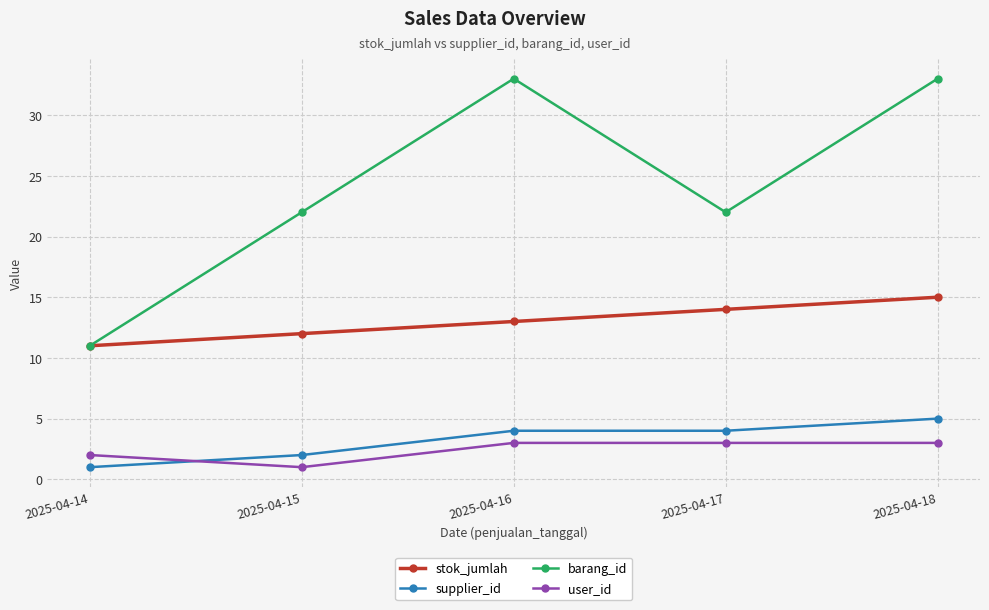

What is the maximum value shown in the chart?

33